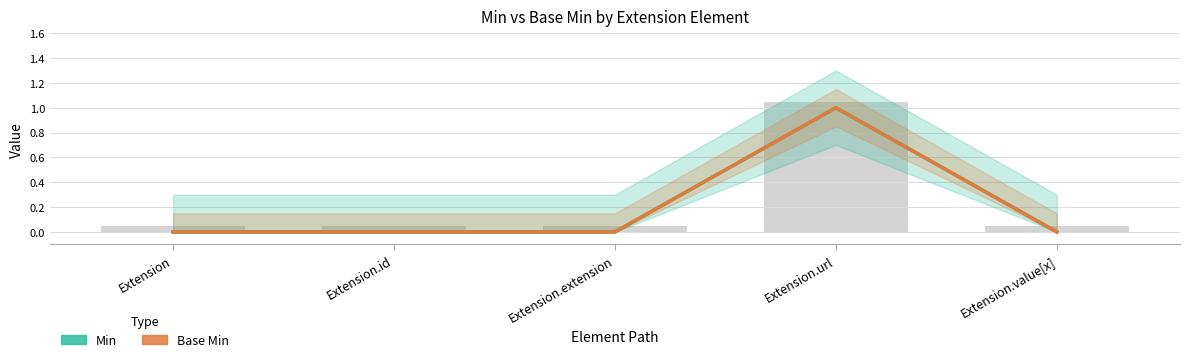

What is the highest value of the Base Min series?

1